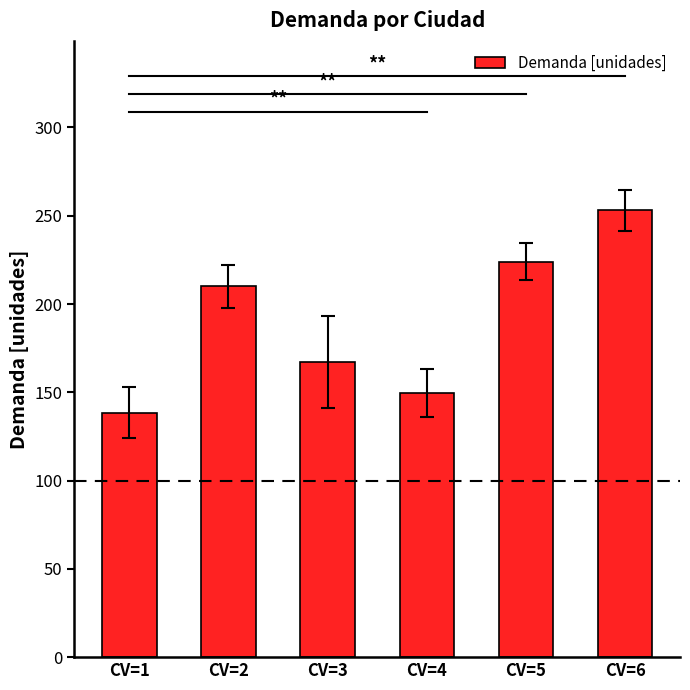

Between CV=5 and CV=2, which is larger?

CV=5